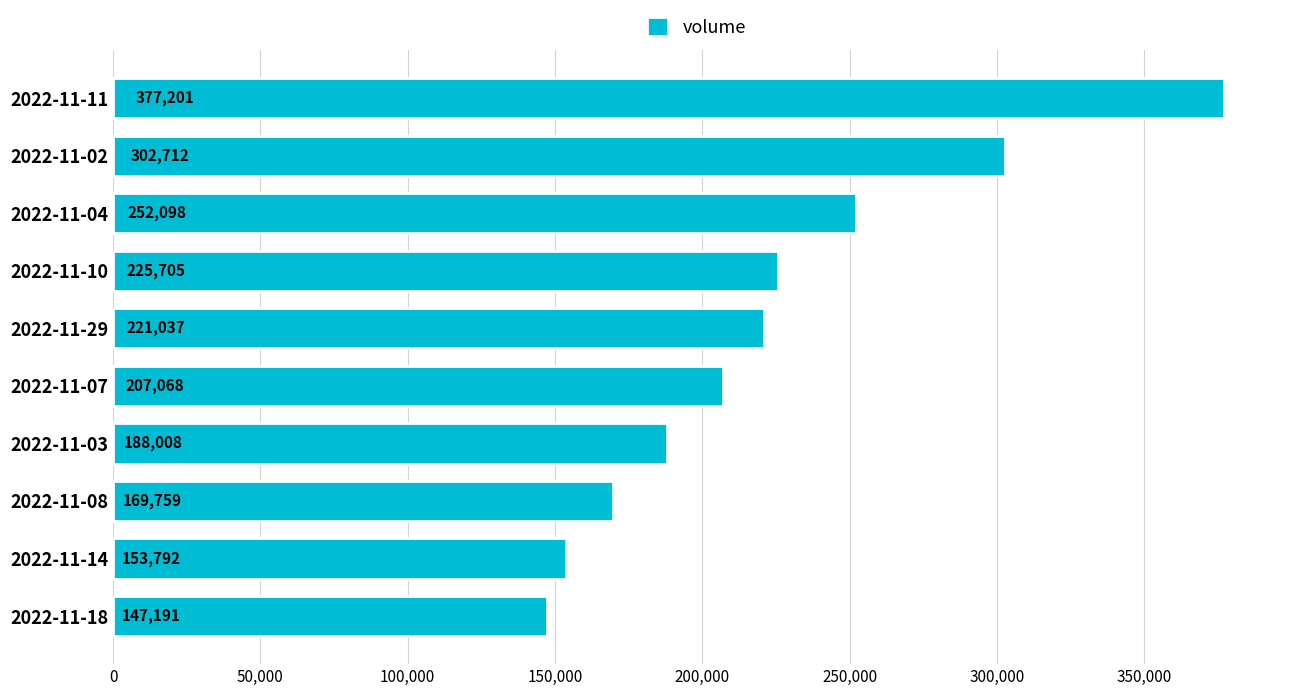

How many categories are shown in the chart?

10